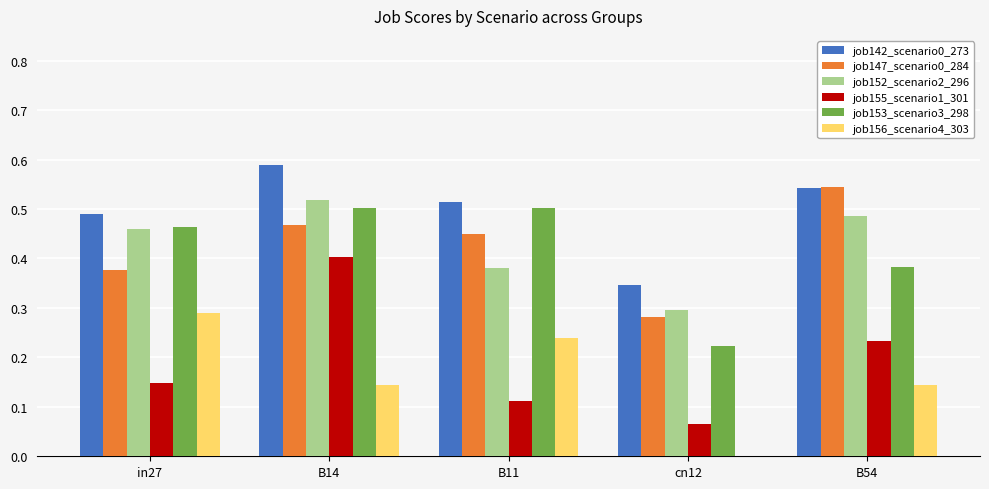

Is it true that job155_scenario1_301 equals 0.3 at B54?

False